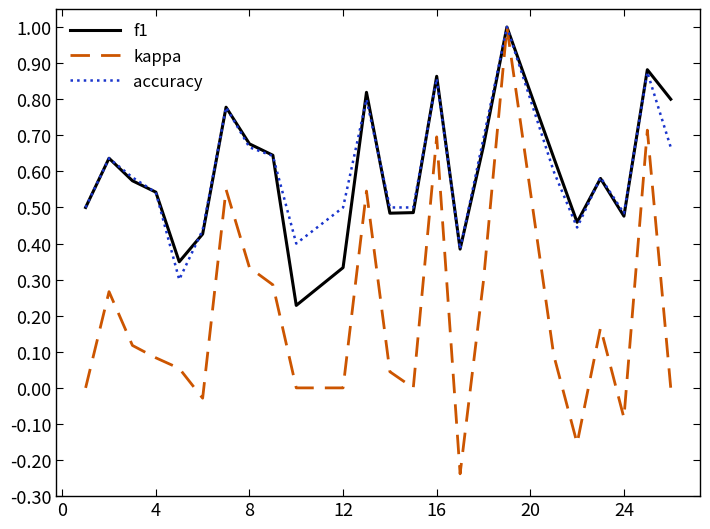

Count the accuracy values in the range 0 to 1.

24